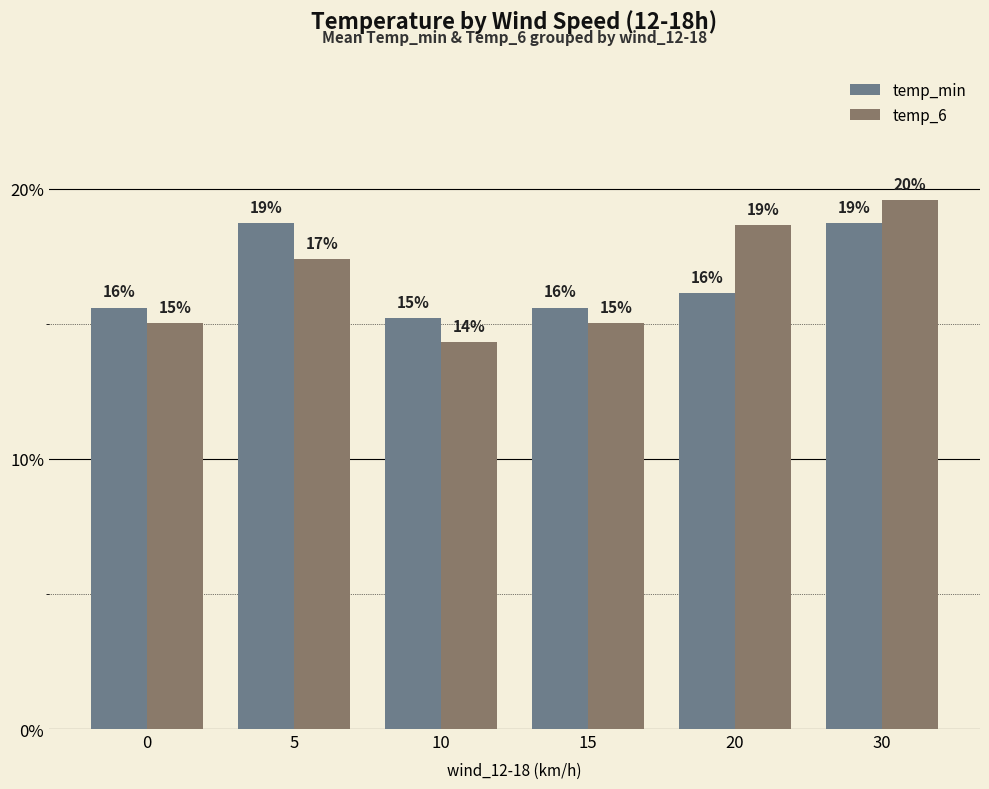

Is it true that temp_6 equals 15.0 at 0?

True